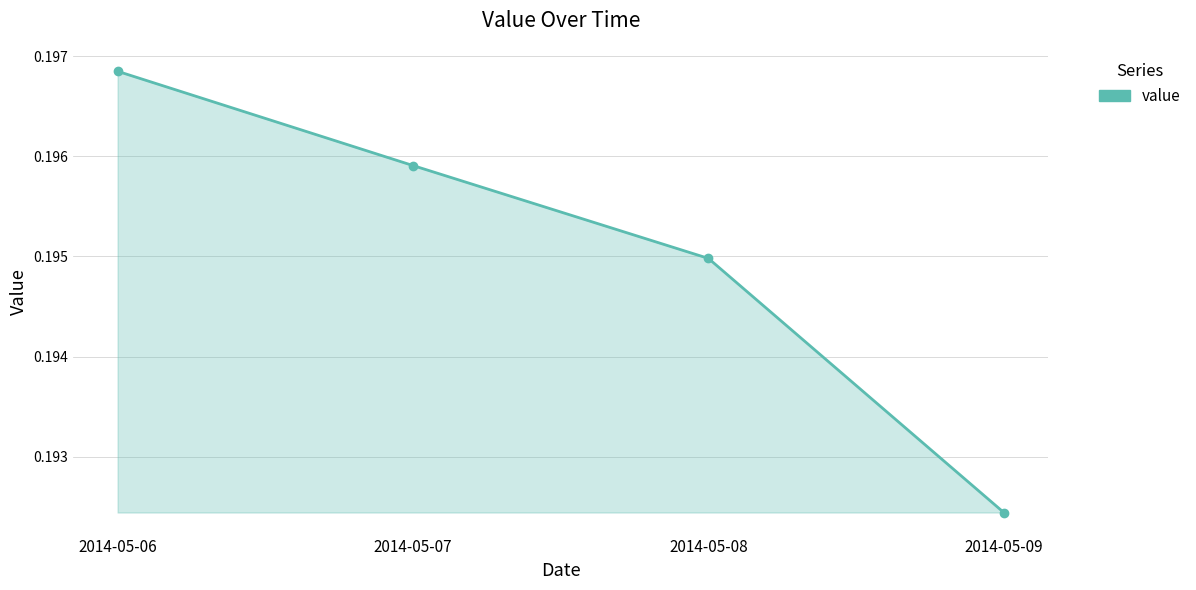

Which label corresponds to the smallest value in the chart?

2014-05-09